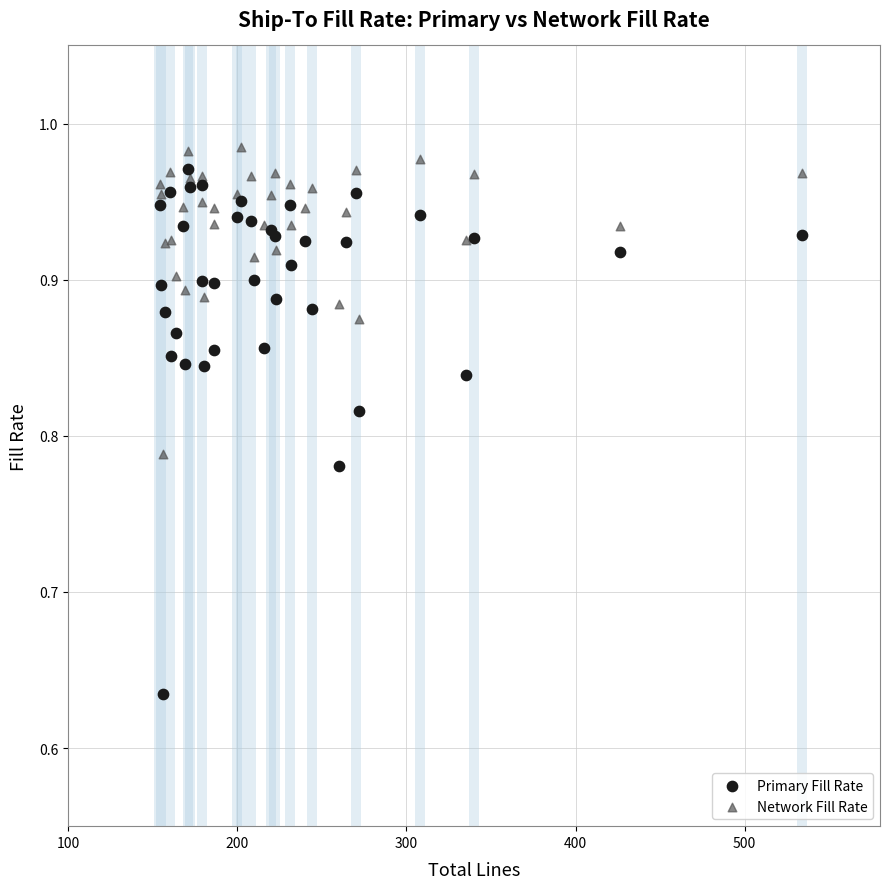

What is the X range (max minus min) for the scatter plot?

380.0